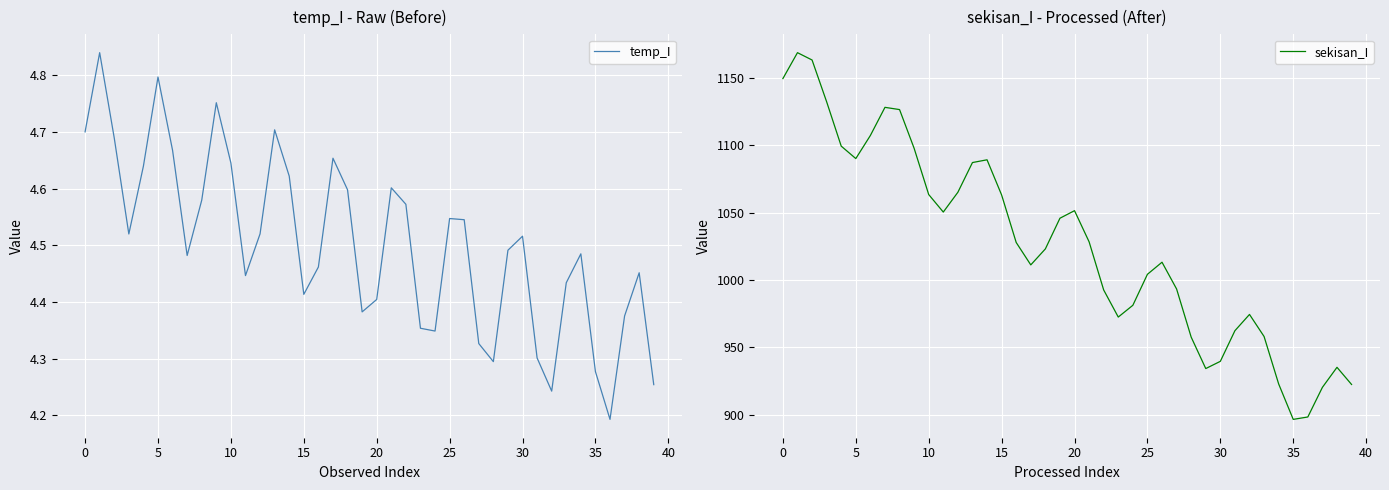

Rank the series by their maximum value, from lowest to highest.

temp_I, sekisan_I